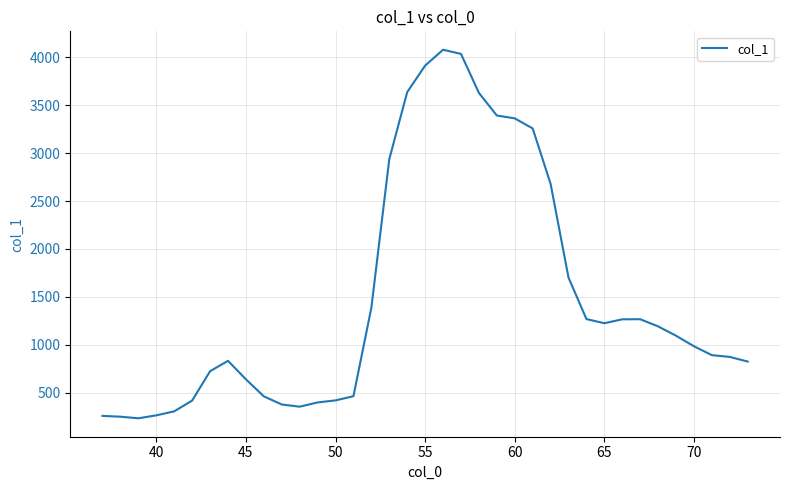

What is the difference between the maximum and minimum values?

3843.8